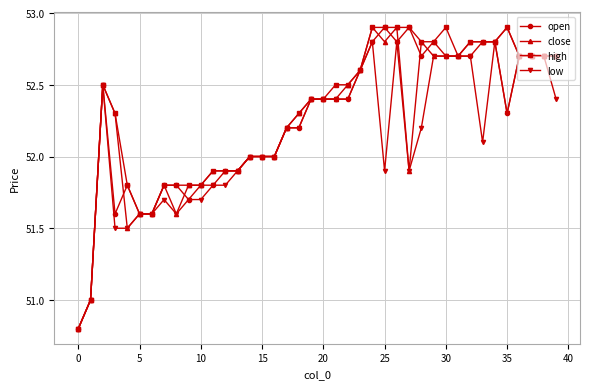

What is the difference between the maximum and second lowest values in the low series?

1.8